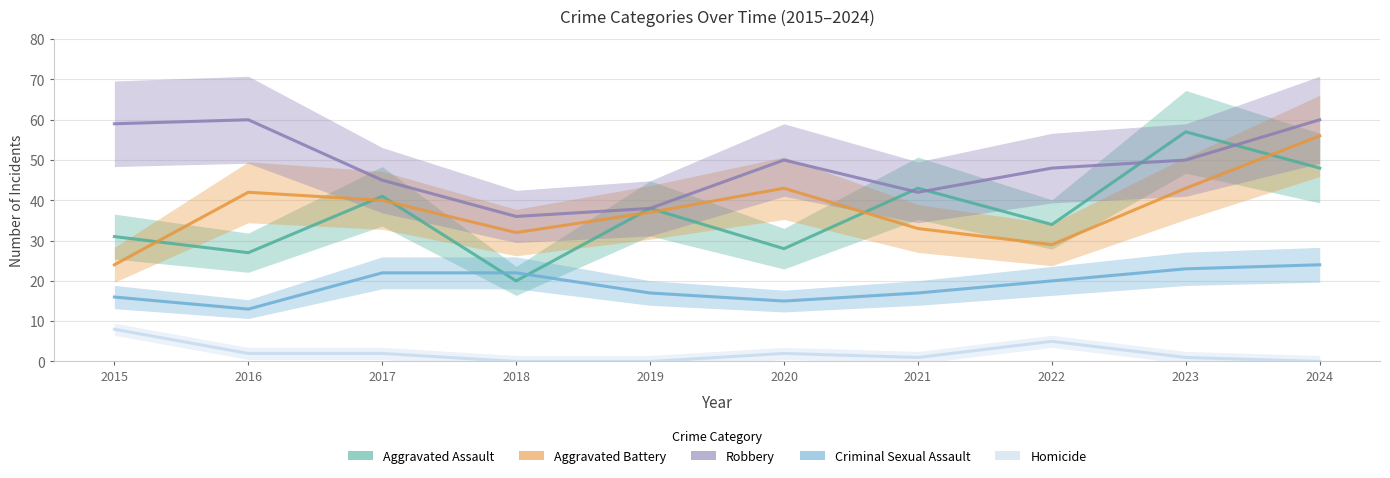

Between 2021 and 2024, which series saw the biggest shift?

Aggravated Battery